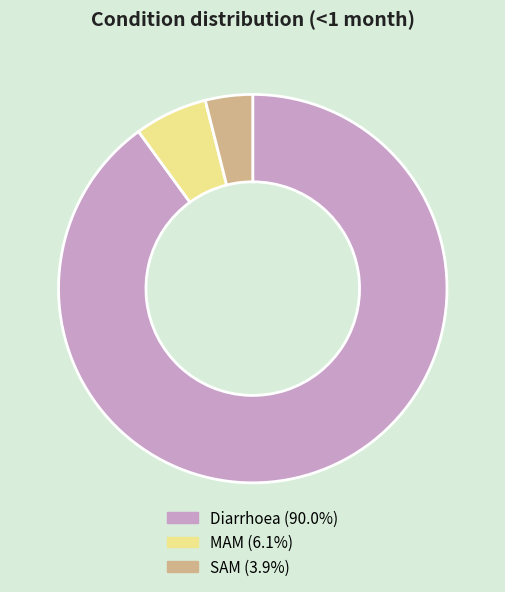

Do SAM (3.9%) and MAM (6.1%) together represent more than half of the pie?

No